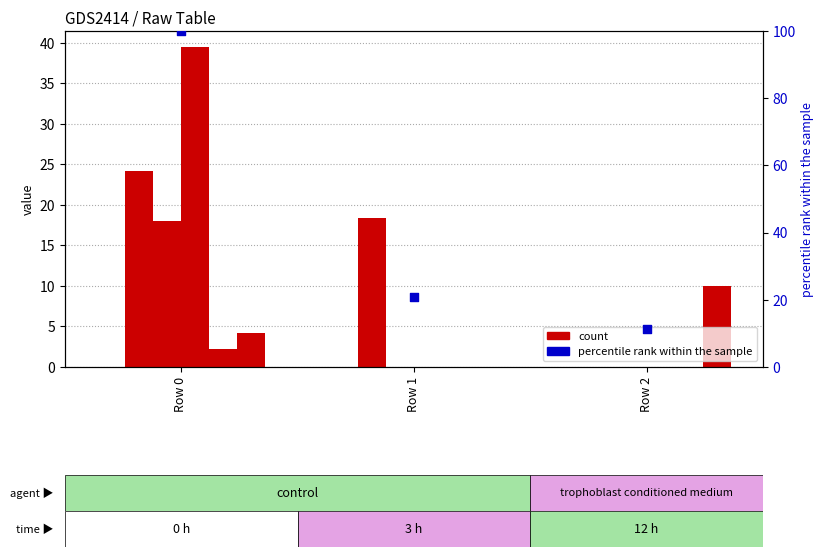

Is the value of col_6 at Row 1 greater than the value of col_7 at Row 1?

No